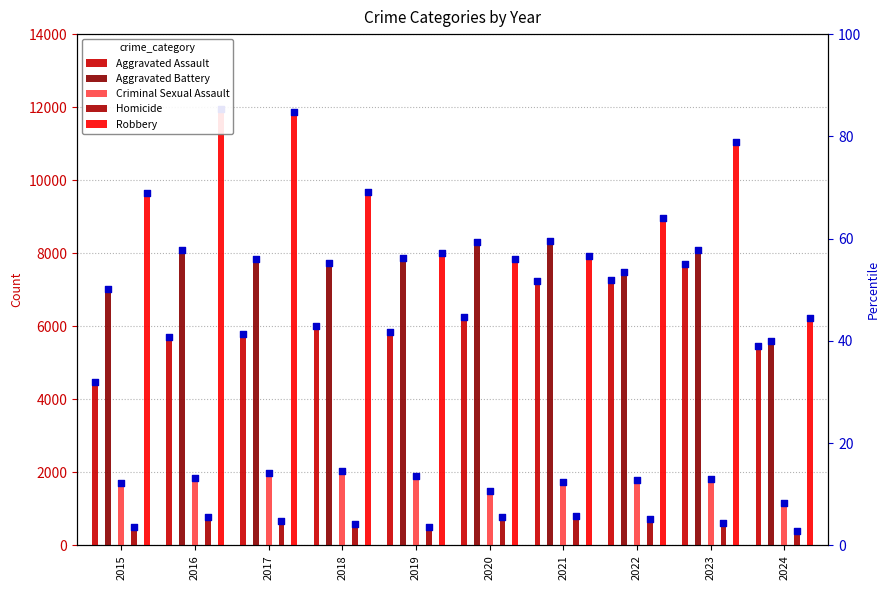

Which series contains the highest Y value?

Robbery